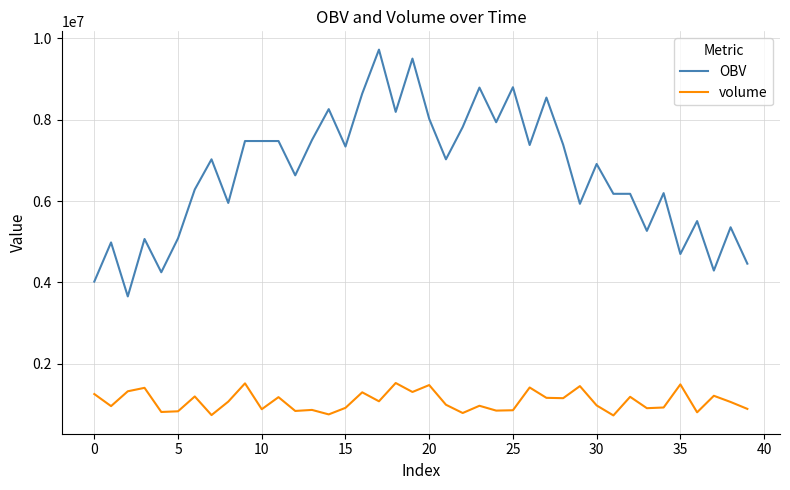

Which series has the largest range (max minus min)?

OBV